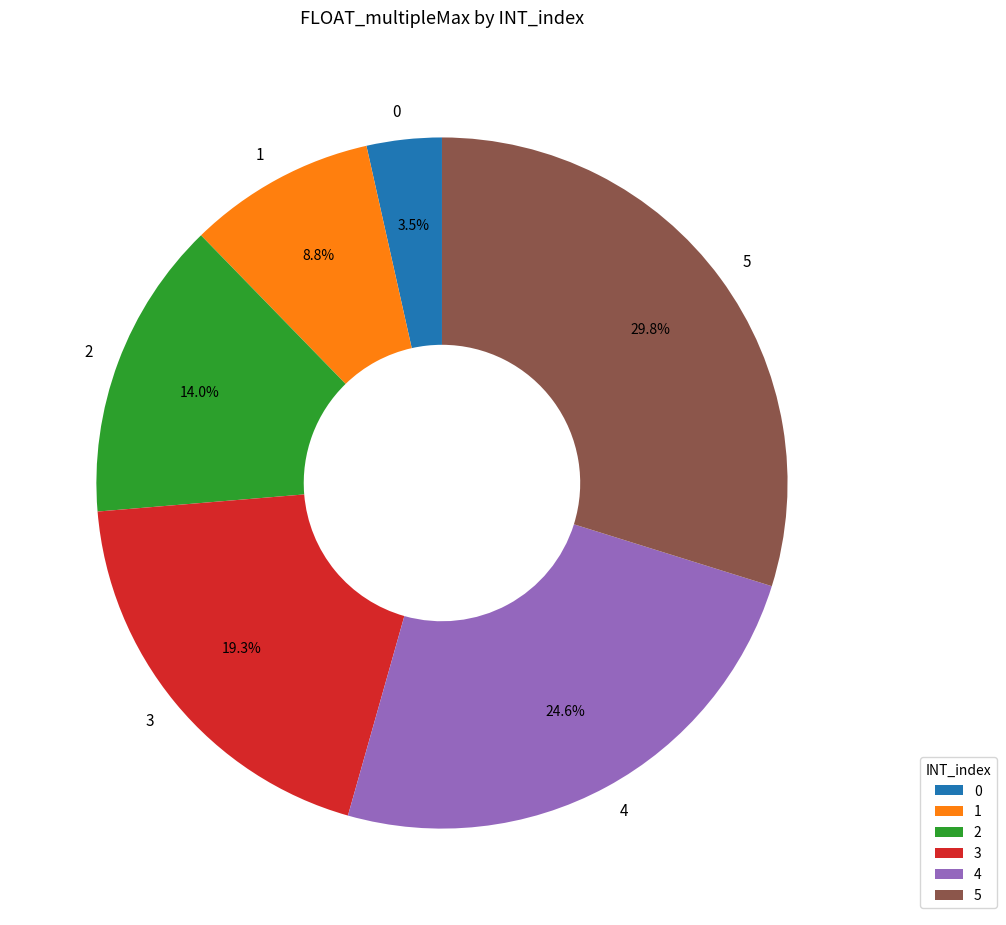

Count the number of slices in the pie.

6